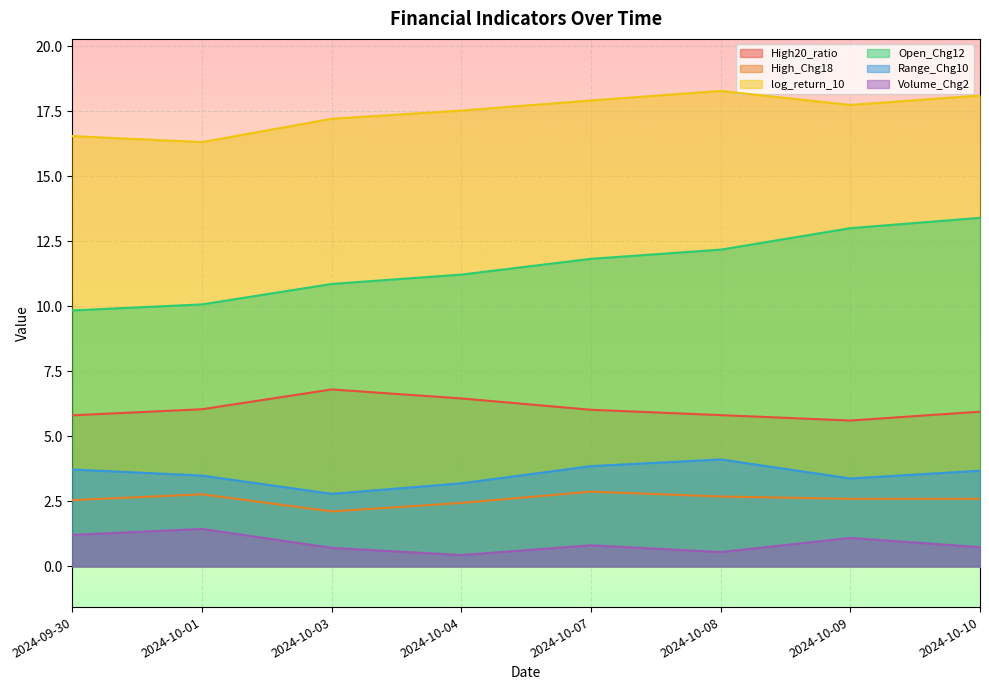

Where does the High20_ratio series first go above 6?

2024-10-01